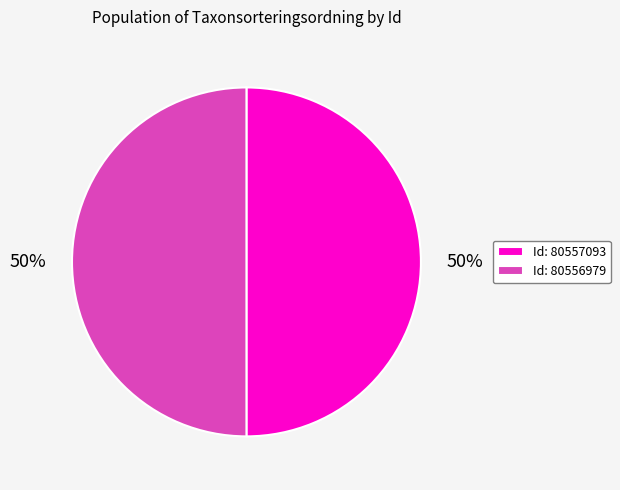

True or false: Id: 80557093 accounts for 44% of the total.

False